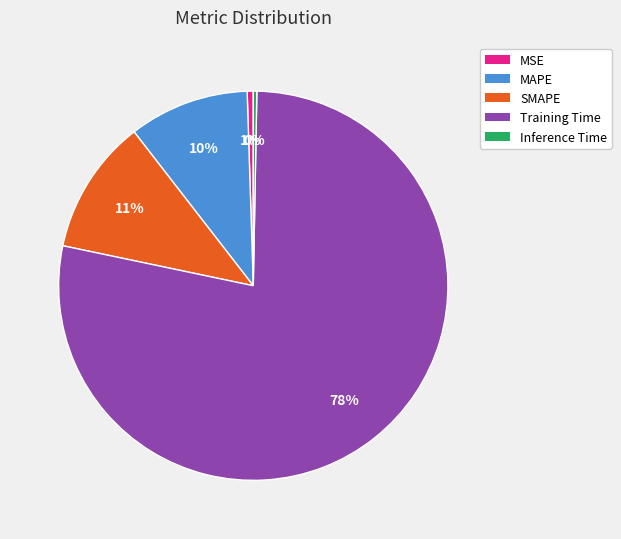

Combined, do MAPE and SMAPE account for over 50%?

No